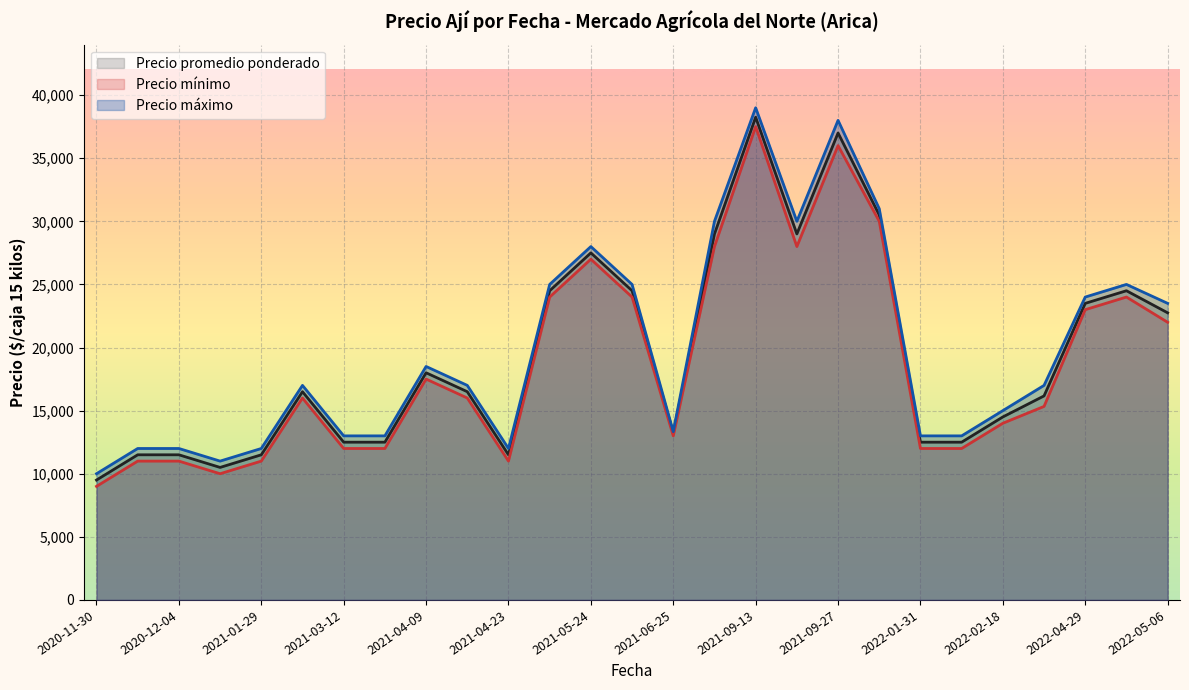

Which series has the widest spread of values?

Precio máximo